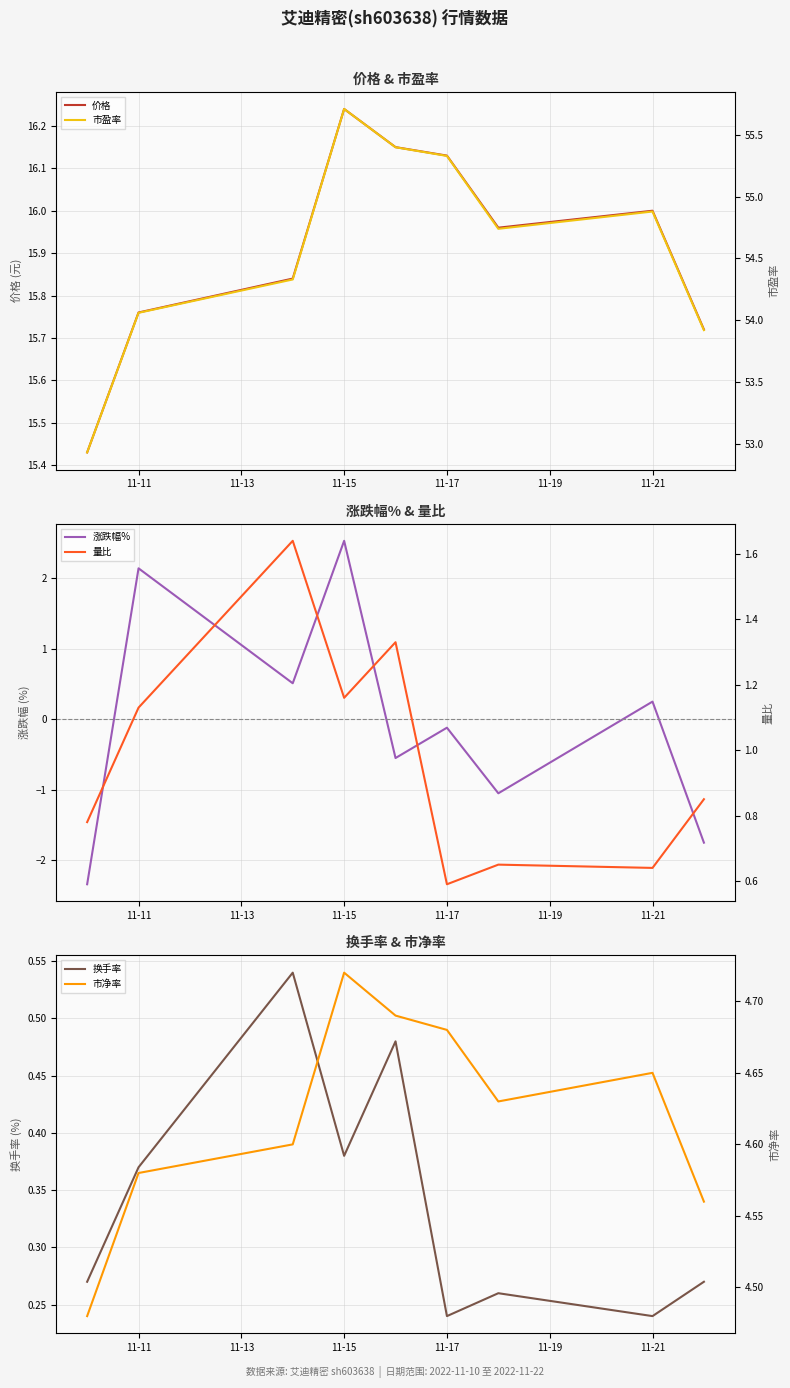

Rank the series by their maximum value, from highest to lowest.

市盈率, 价格, 市净率, 涨跌幅%, 量比, 换手率